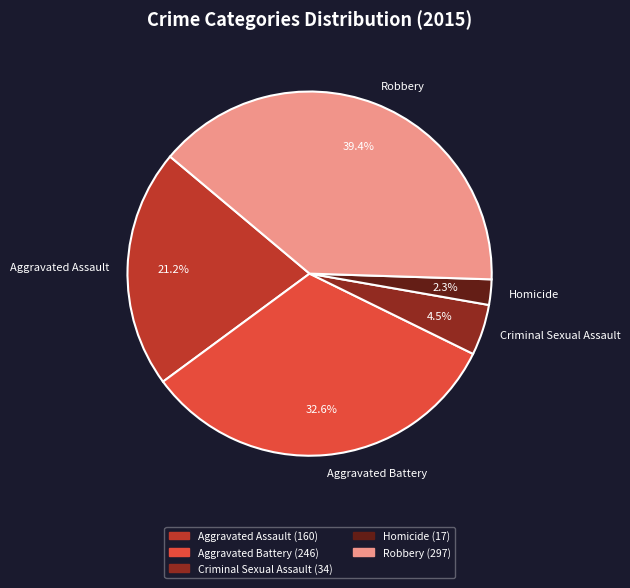

How many segments does this pie chart have?

5